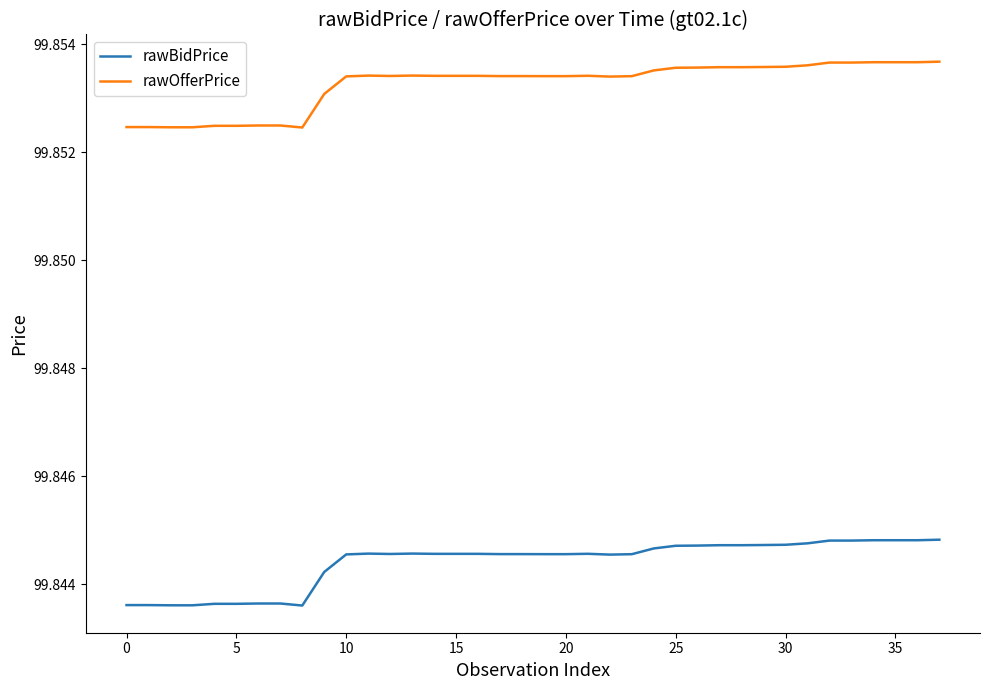

How many categories are shown in the chart?

38